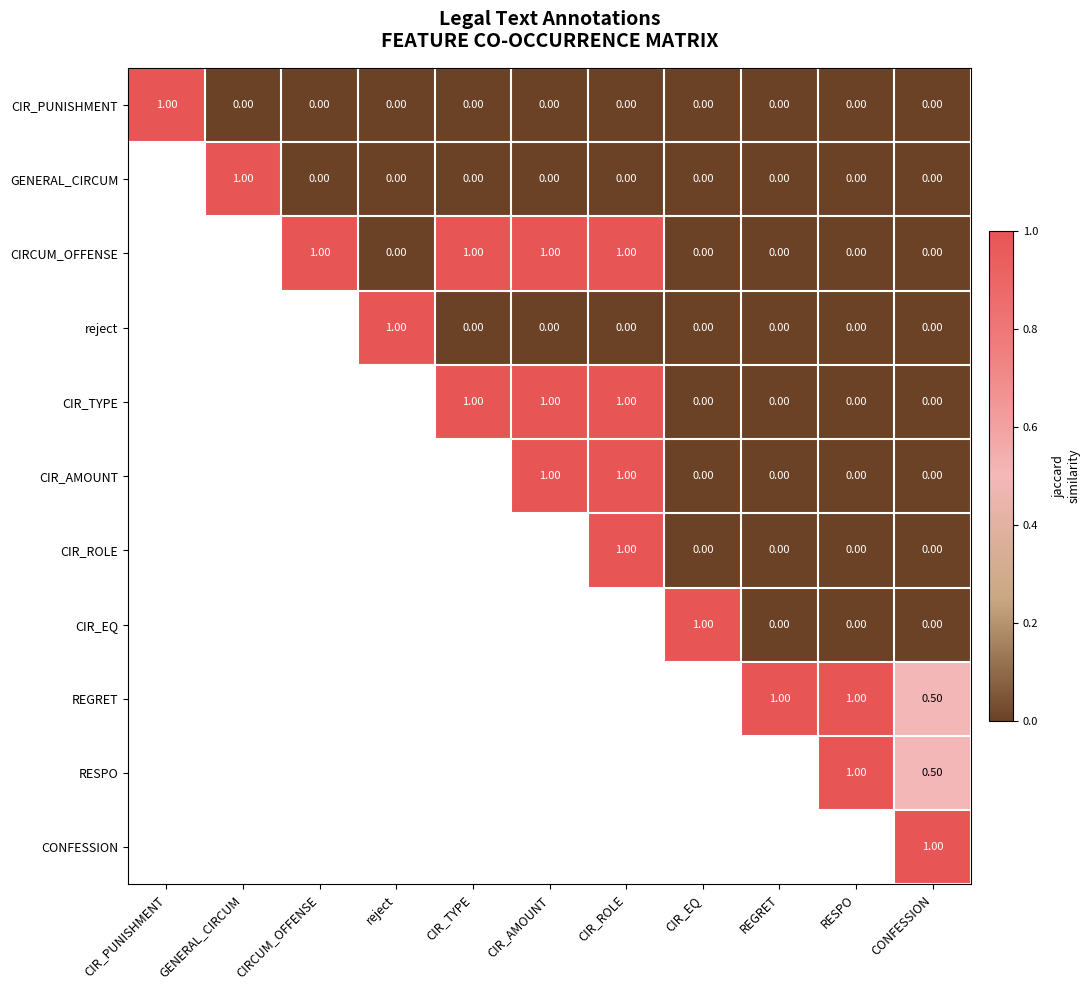

What is the difference between the maximum and minimum values in the CIR_PUNISHMENT series?

1.0